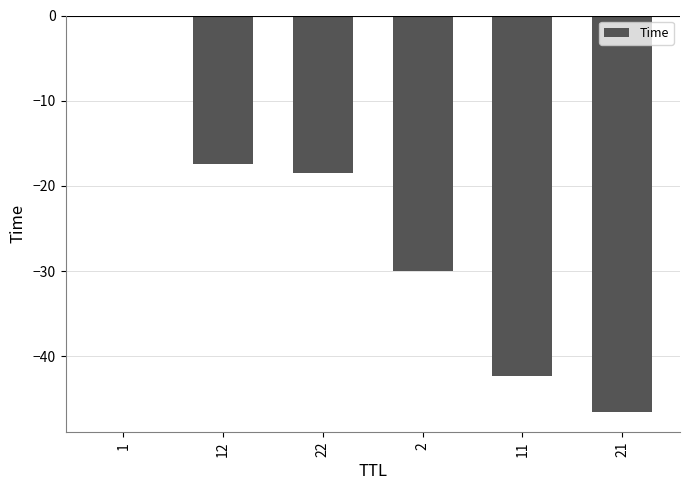

Read the value at 22.

-18.5